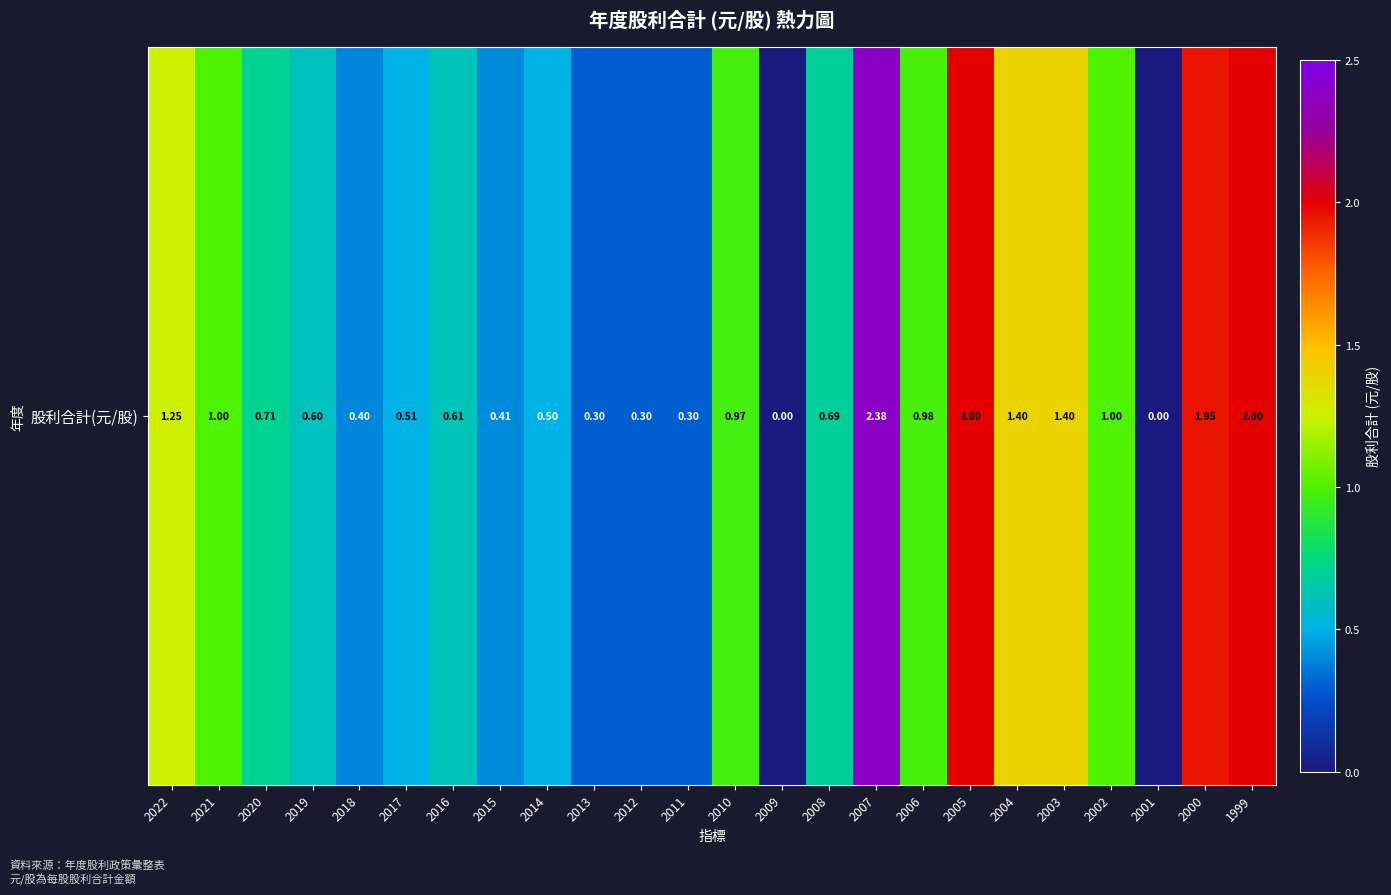

Which category has the lowest value across all series?

2009